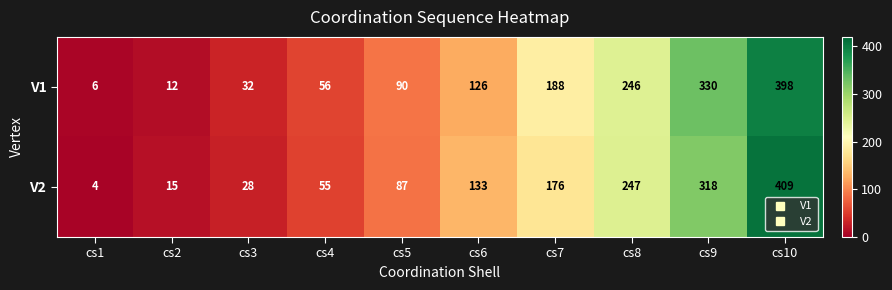

The V1 series shows 186 at cs9. True or false?

False